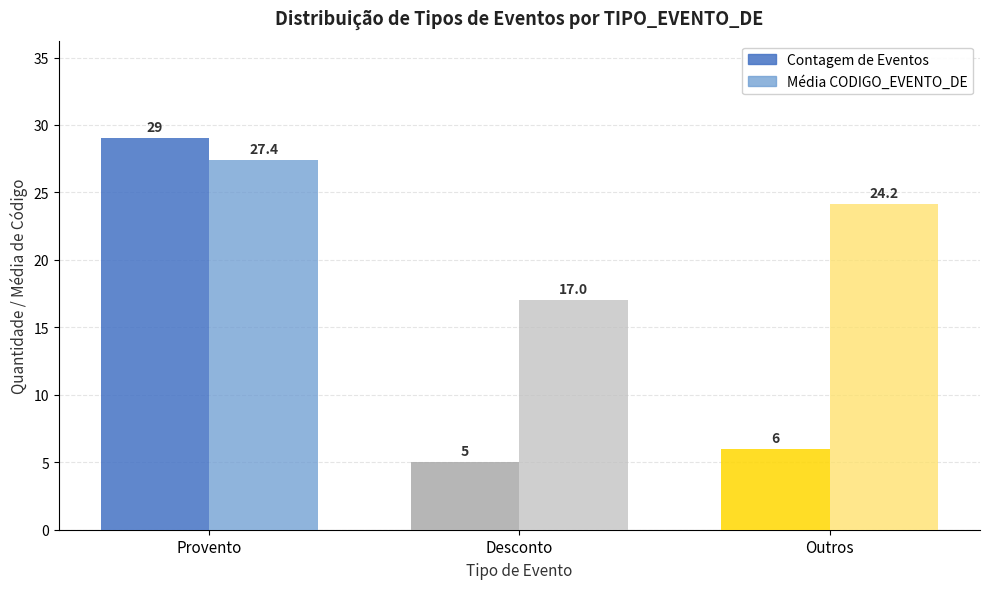

Is it true that Média CODIGO_EVENTO_DE equals 13.9 at Outros?

False